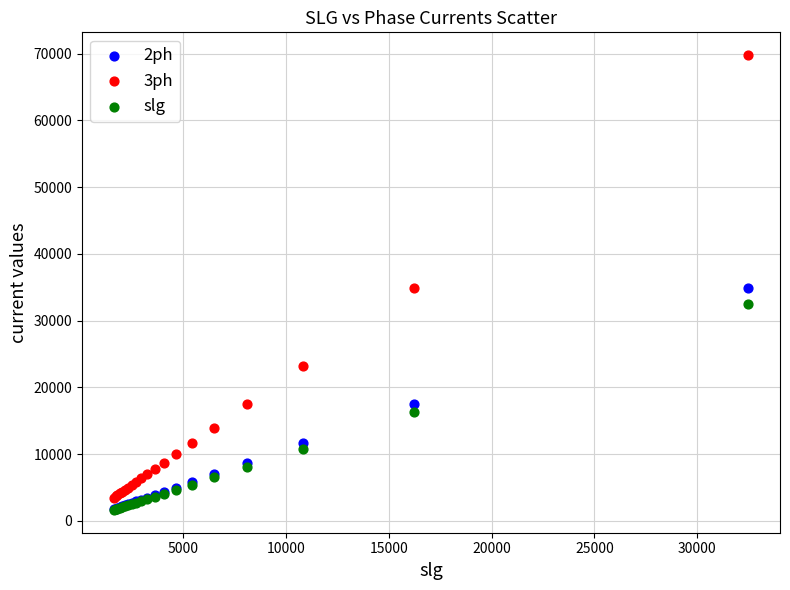

Which series has the widest spread of Y values?

3ph